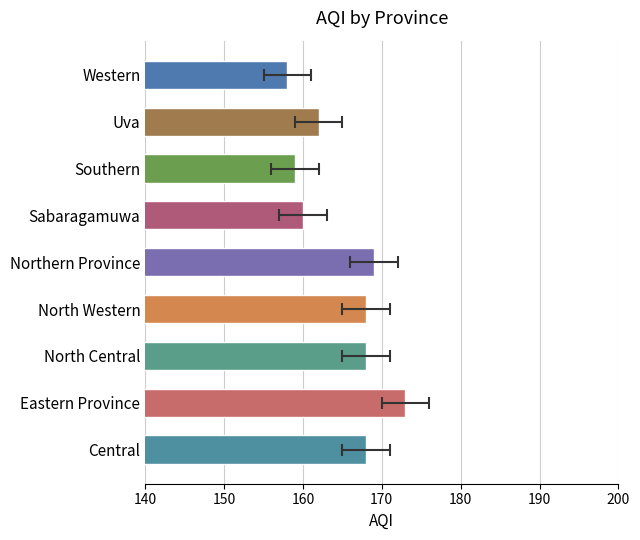

Reading left to right, list all the values displayed in this chart.

168	173	168	168	169	160	159	162	158